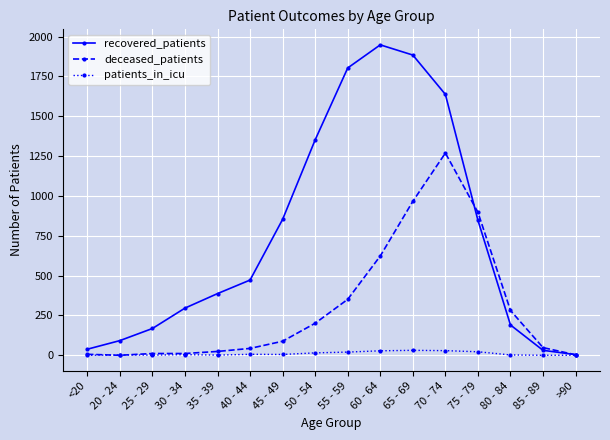

Count the number of categories in the chart.

16